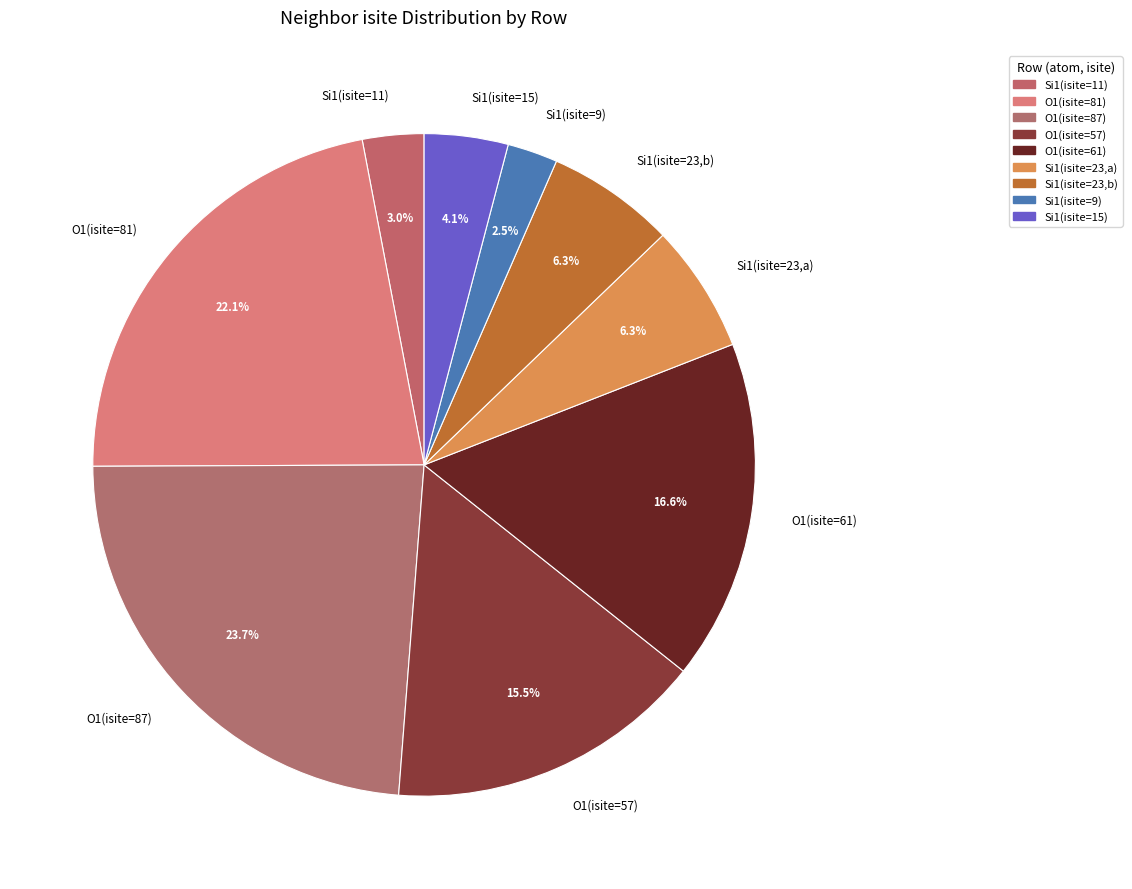

Does any single category account for the majority?

No